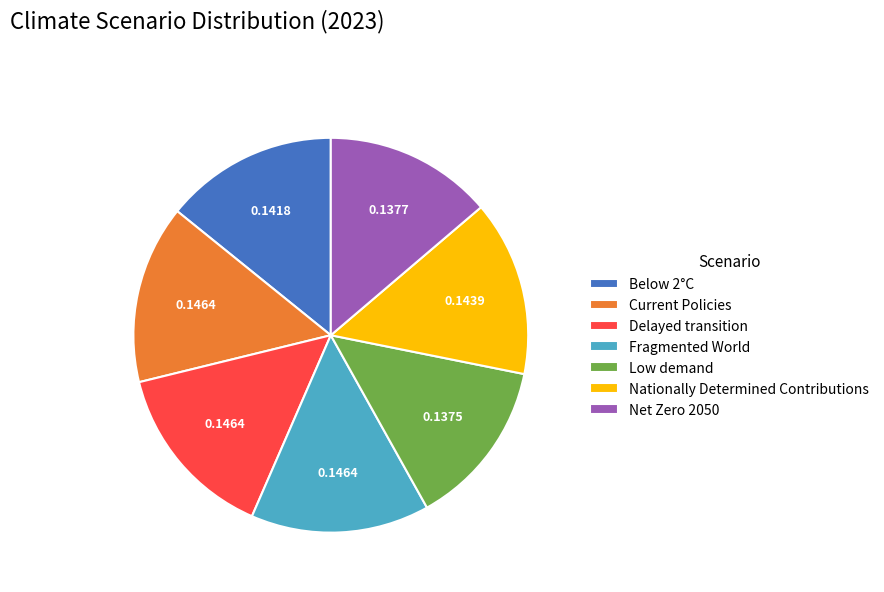

Does Net Zero 2050 account for over 50% of the chart?

No